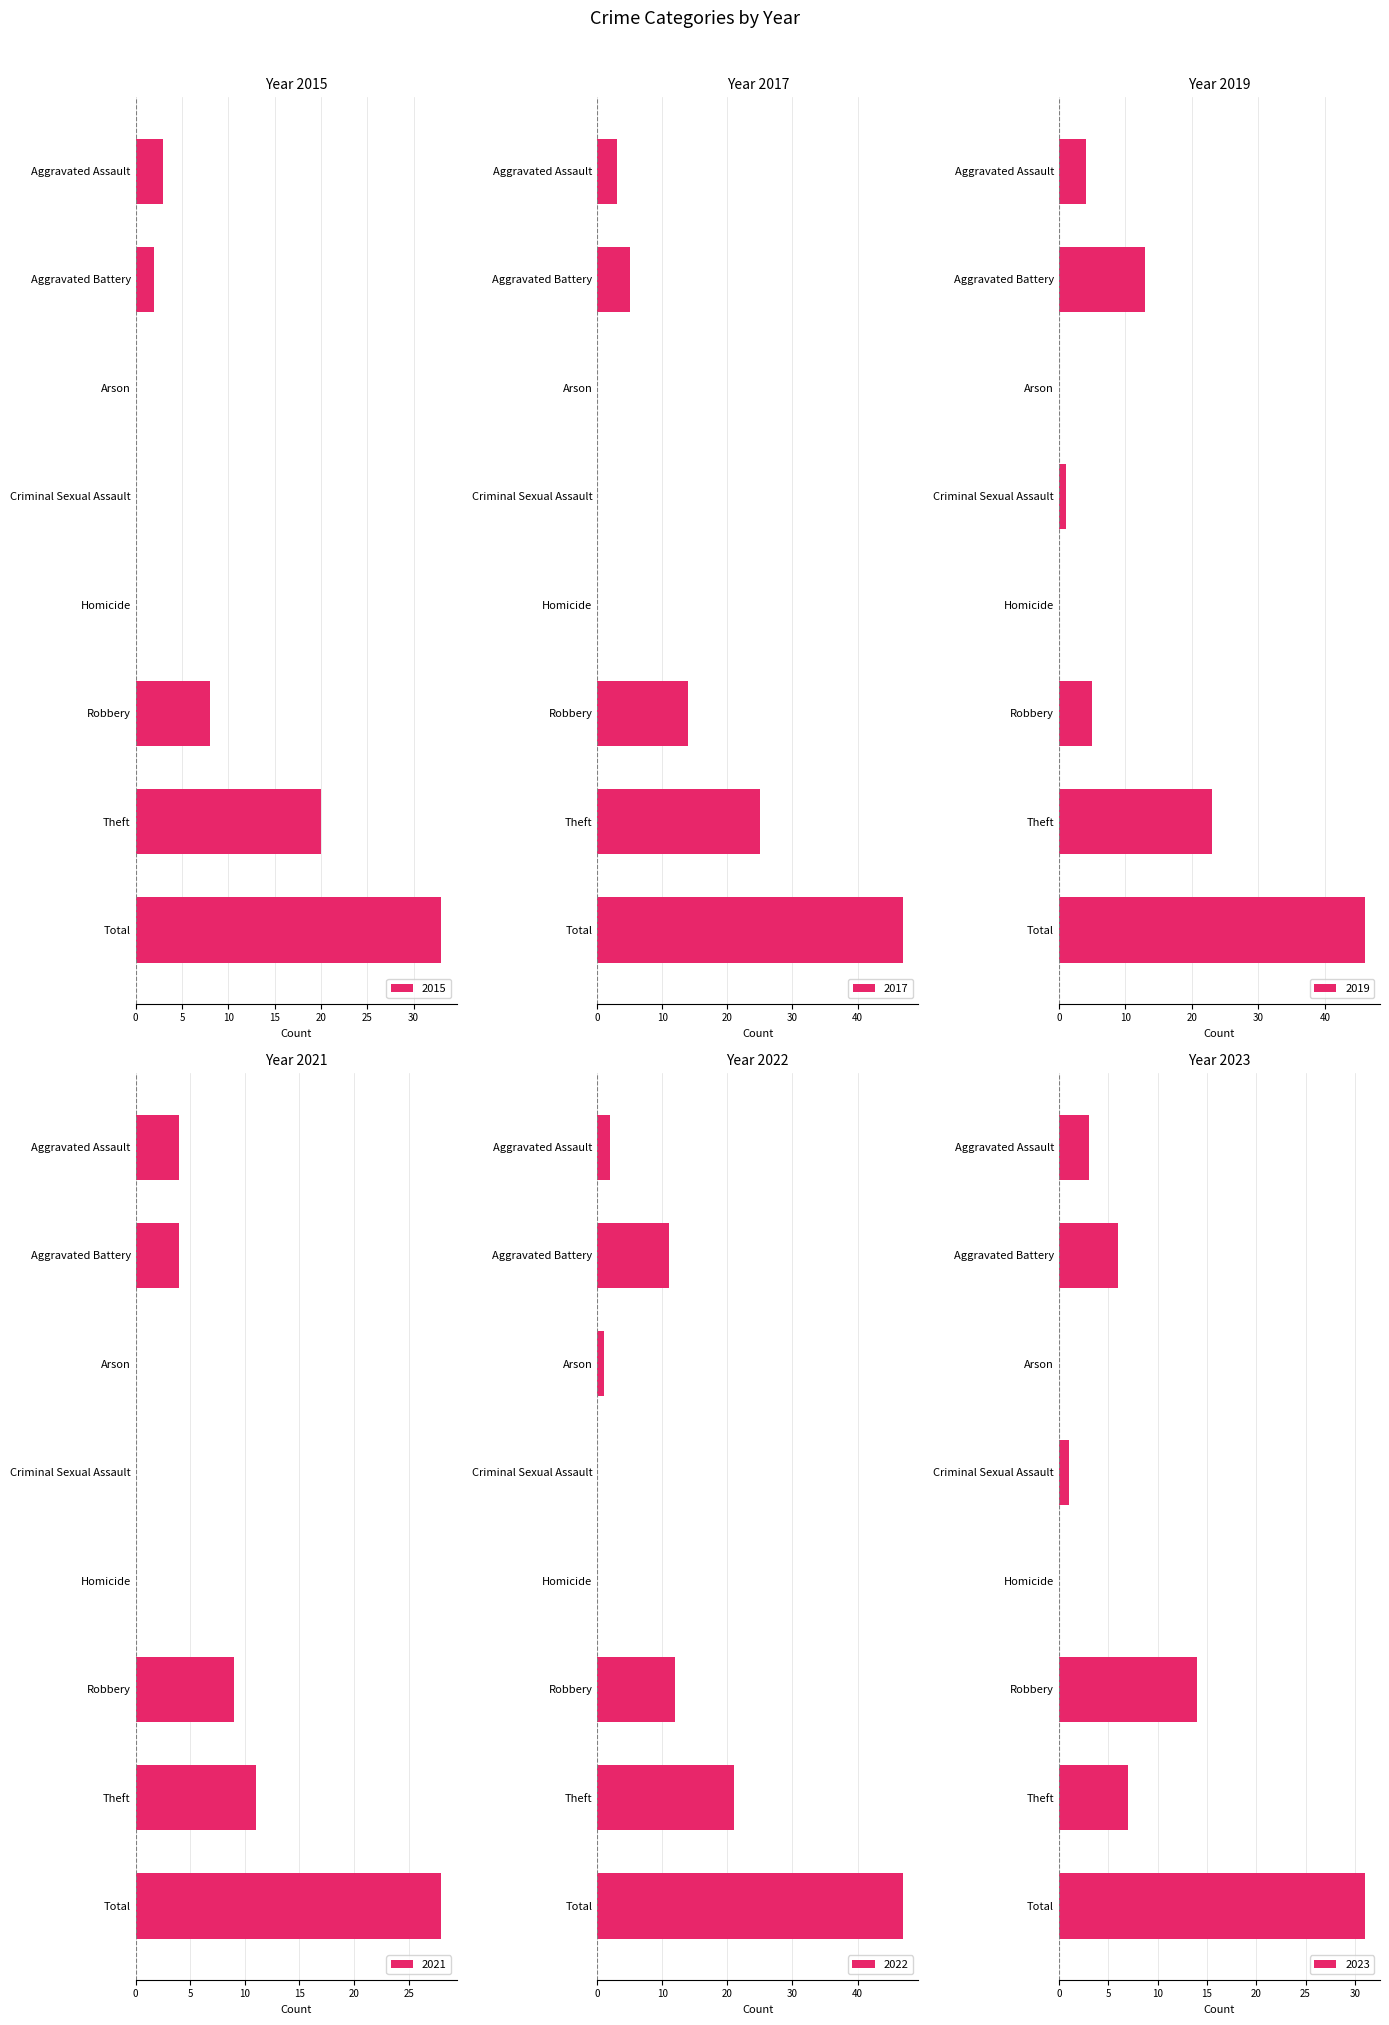

At Homicide, list the series in order from largest to smallest.

2015, 2017, 2019, 2021, 2022, 2023